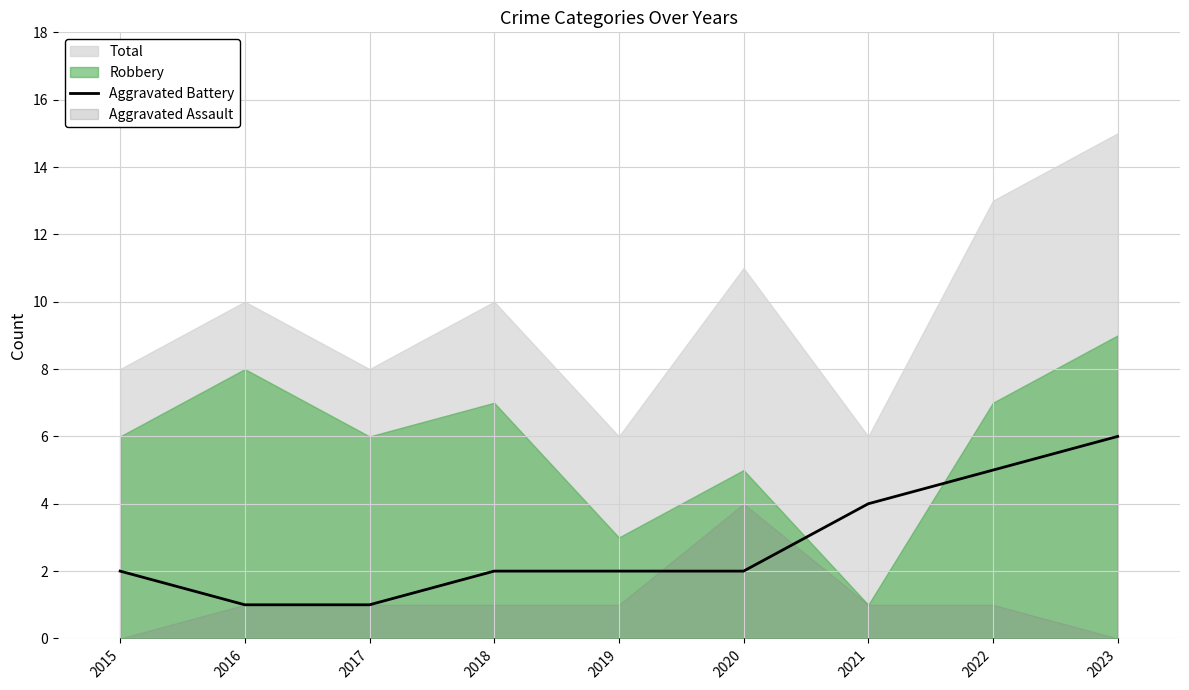

The chart shows a value of 0 at 2017. True or false?

False